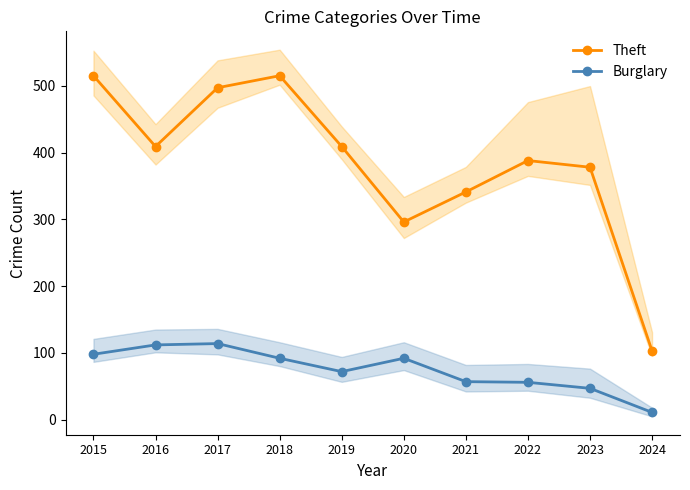

What is the difference between the maximum and minimum values in the Theft series?

412